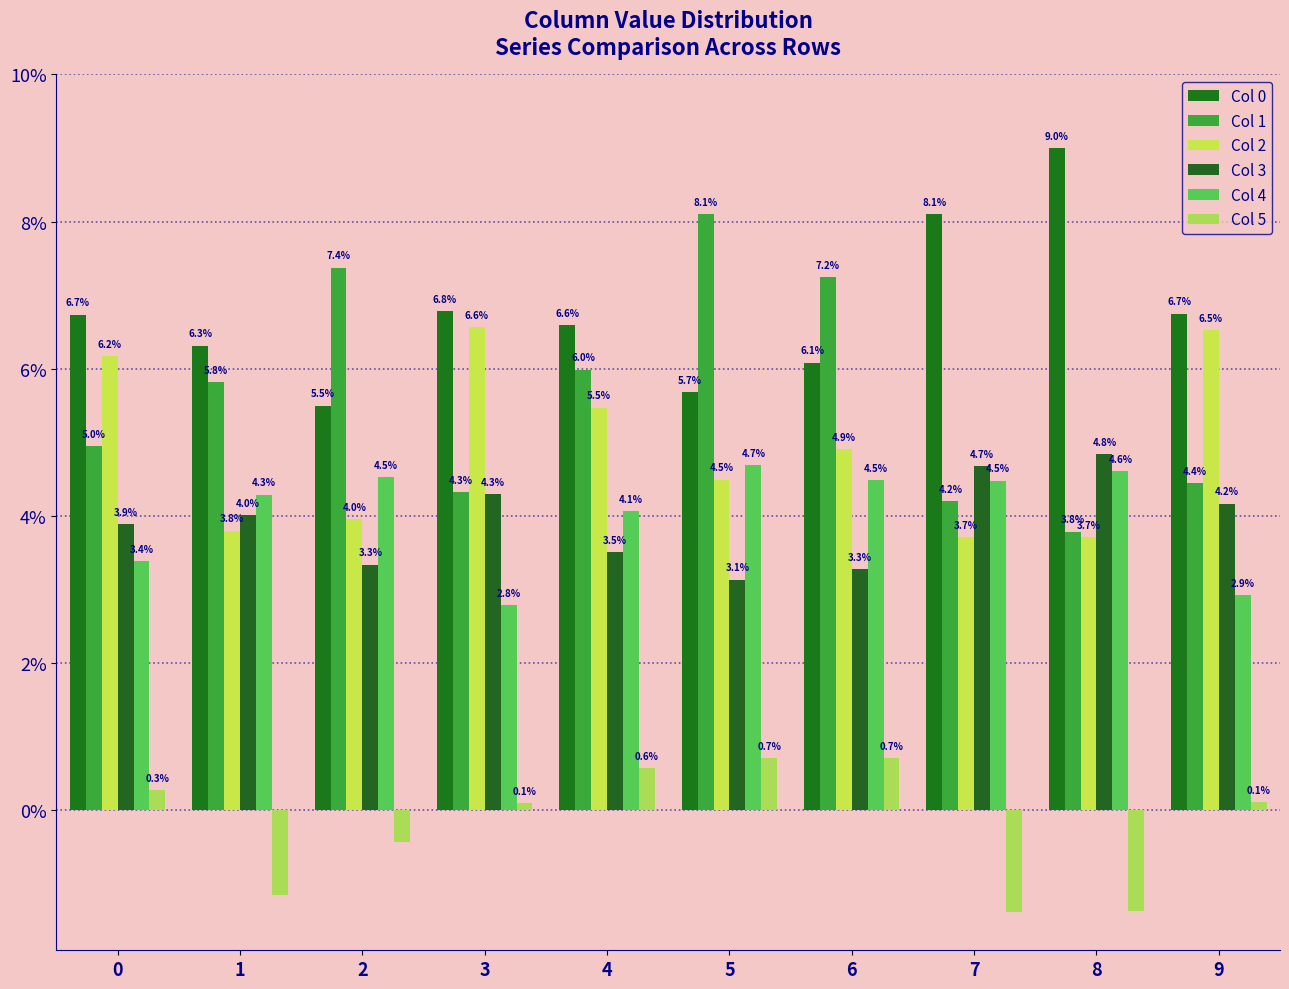

Does the chart contain stacked bars?

No